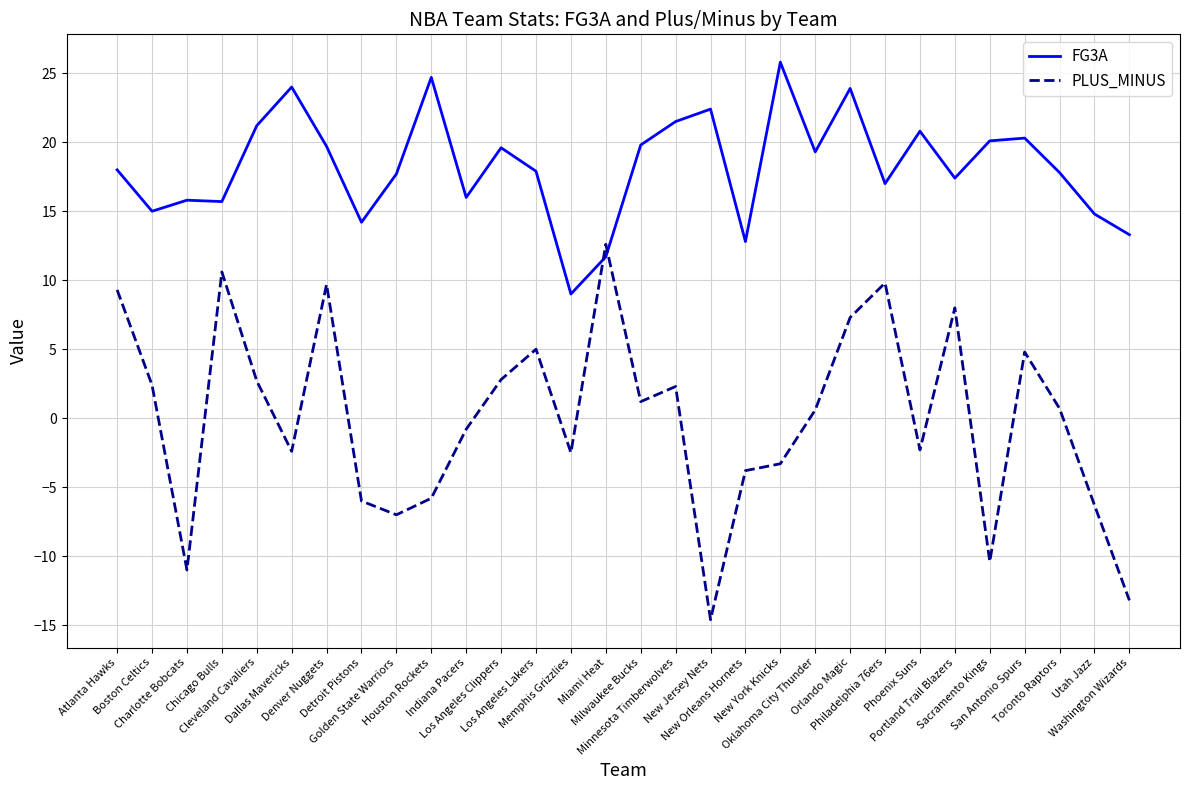

How many values in PLUS_MINUS are below zero?

14